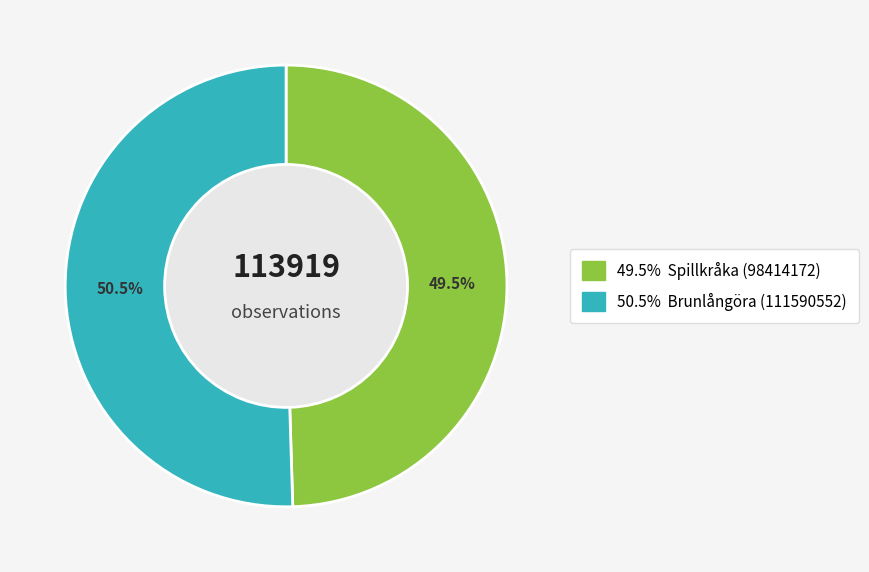

Is there any slice that represents more than half of the pie?

Yes